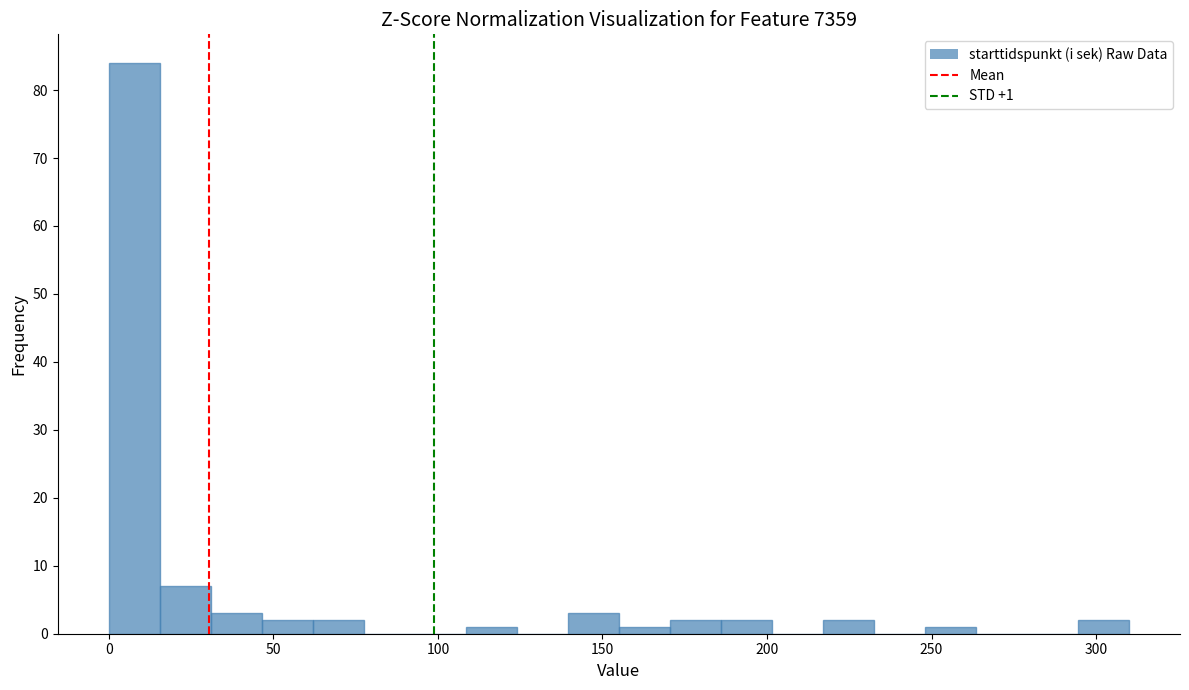

Read against the x-axis, roughly where is the centre of the tallest bar?

10